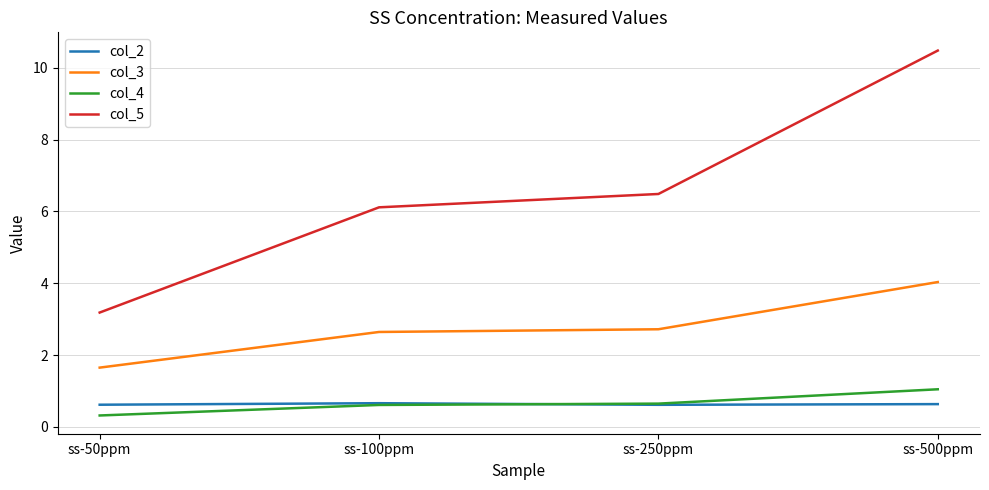

Which series has the widest spread of values?

col_5